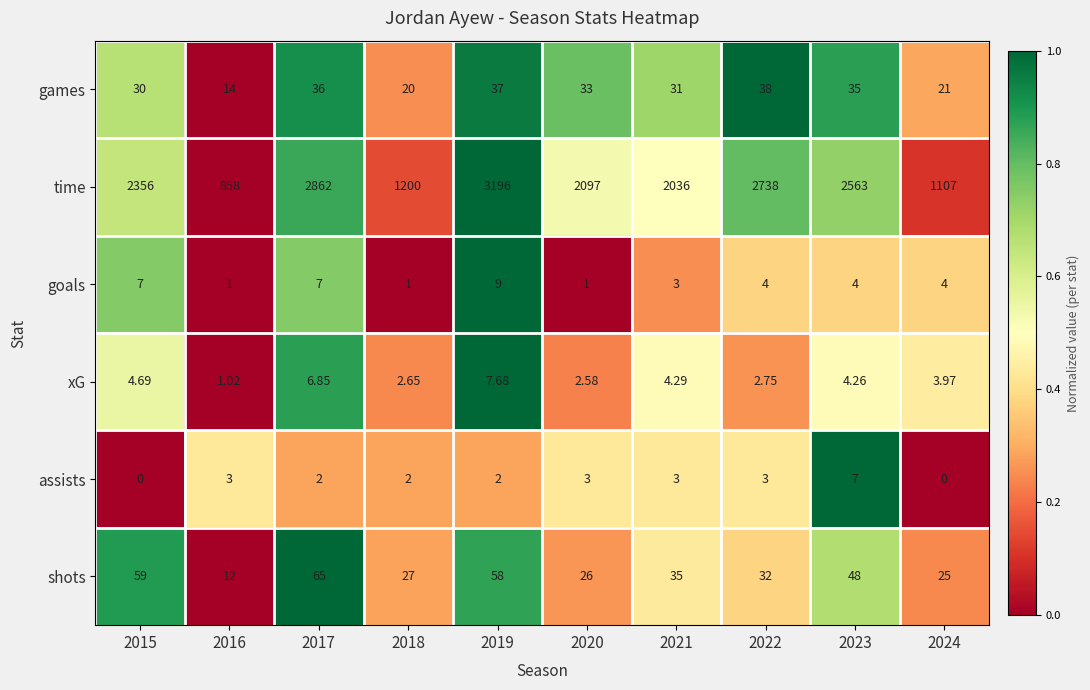

List the series in order of their peak value, lowest first.

assists, xG, goals, games, shots, time